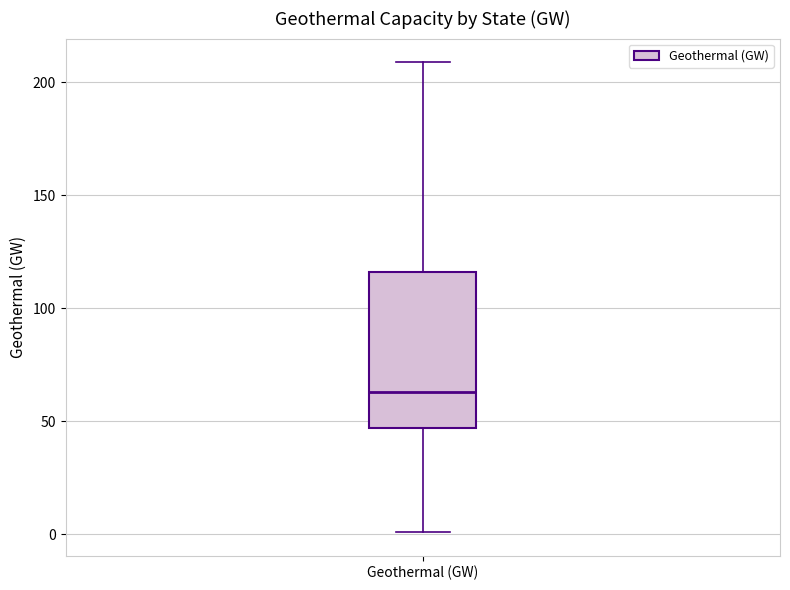

Transcribe this box plot: give where the median line is, the range the box spans, and where the two whiskers end, as read against the y-axis. The values are not printed on the chart, so give them approximately, as read against the axis.

median 65, box 45 to 115, whiskers 0 to 210